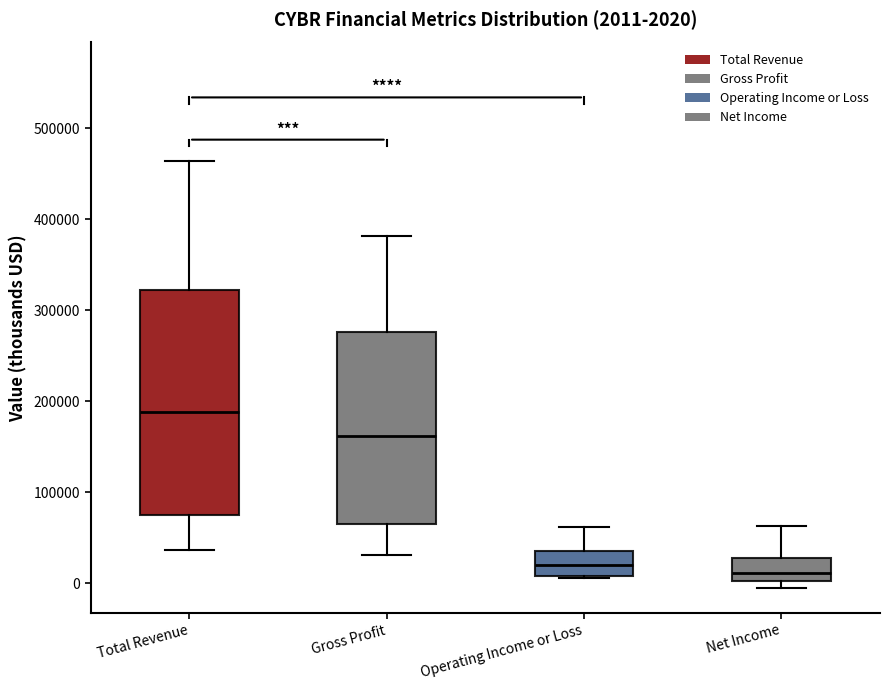

Which box has the highest median line?

Total Revenue